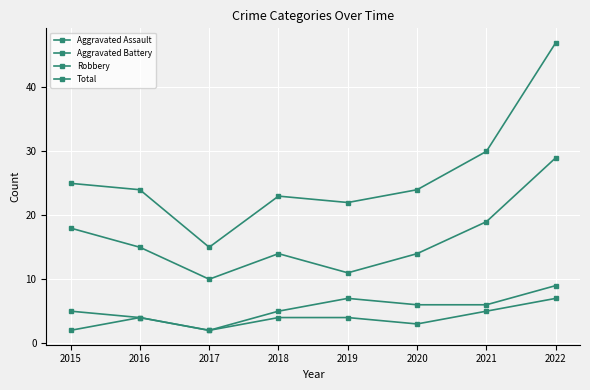

True or false: Aggravated Battery and Robbery cross at least once.

False